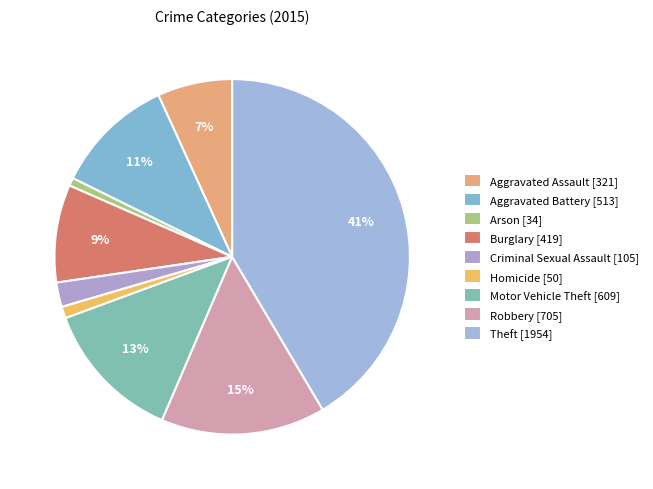

True or false: Robbery accounts for 15% of the total.

True